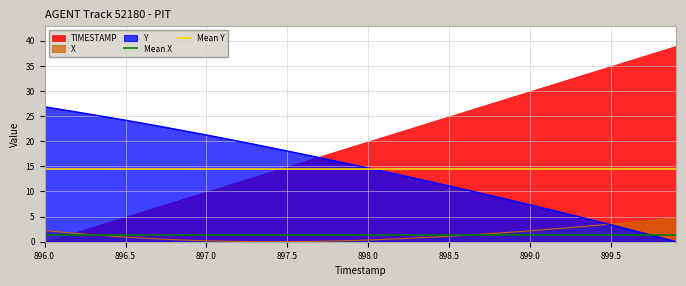

What is the maximum value for Y?

26.9